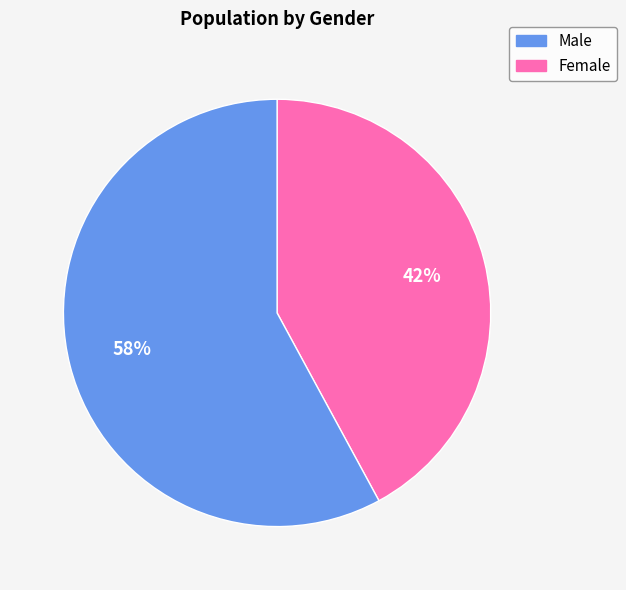

To the nearest percent, what is the difference between the largest and smallest slice percentages?

16%